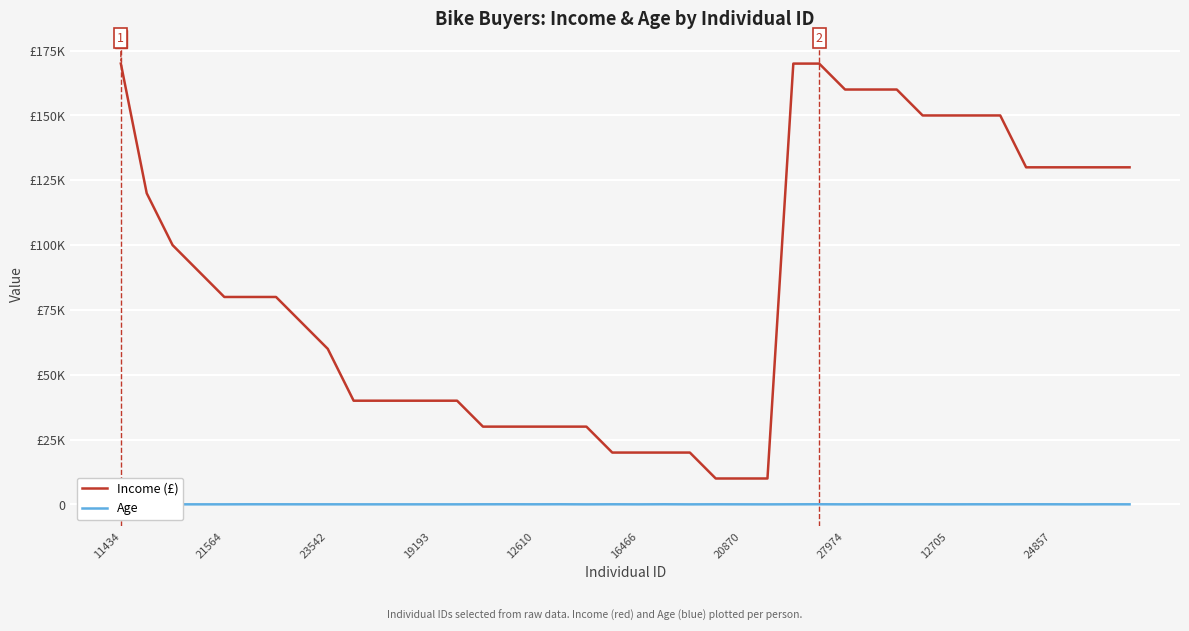

True or false: Income (£) and Age intersect in this chart.

False